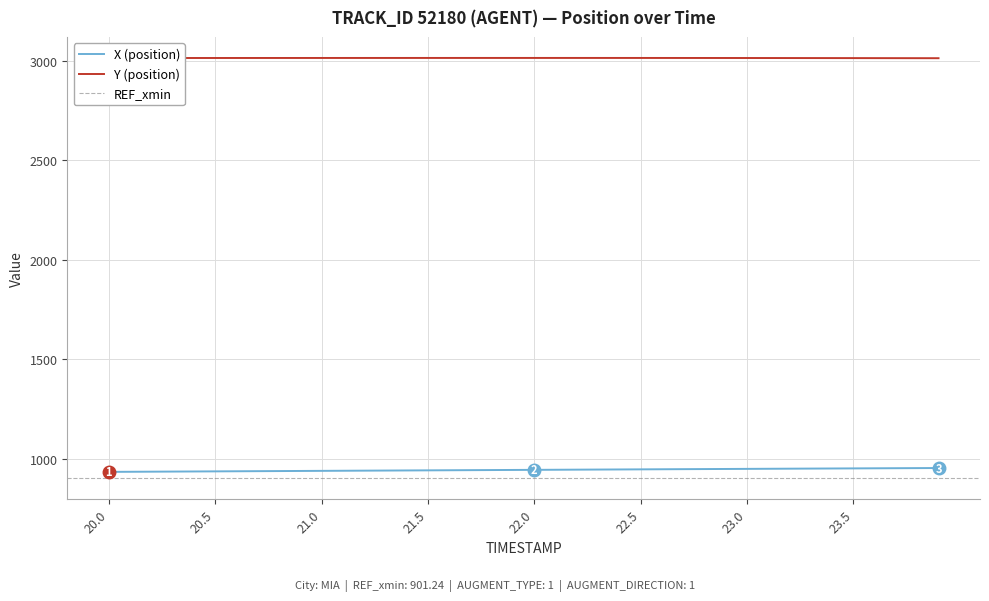

Which series has the widest spread of values?

X (position)